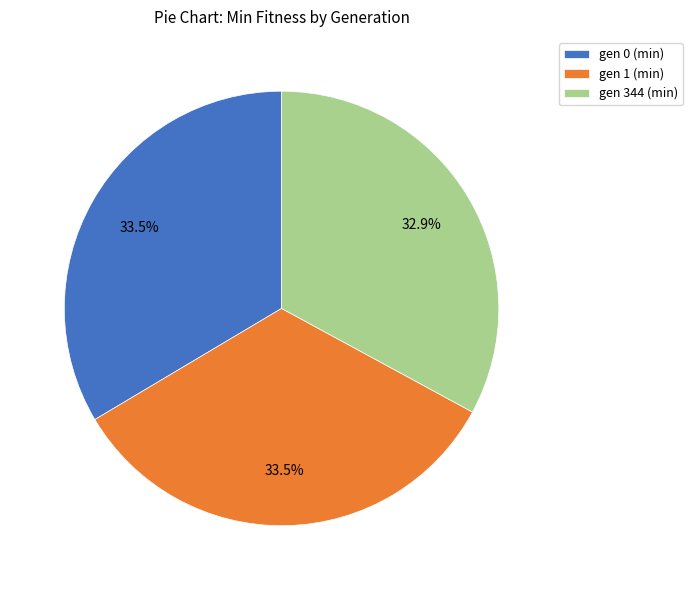

What is the total percentage of gen 344 (min) and gen 0 (min)?

66.5%